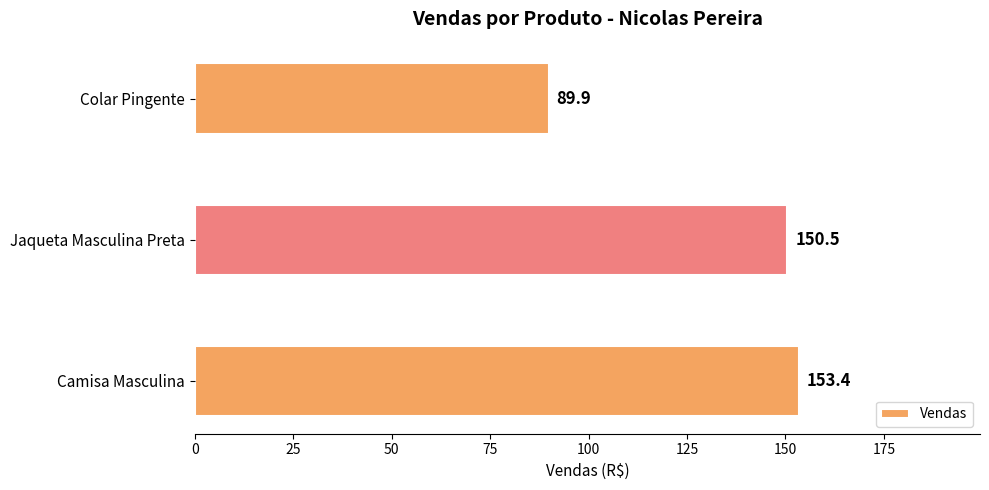

Are the bars grouped side by side (vs. stacked)?

No